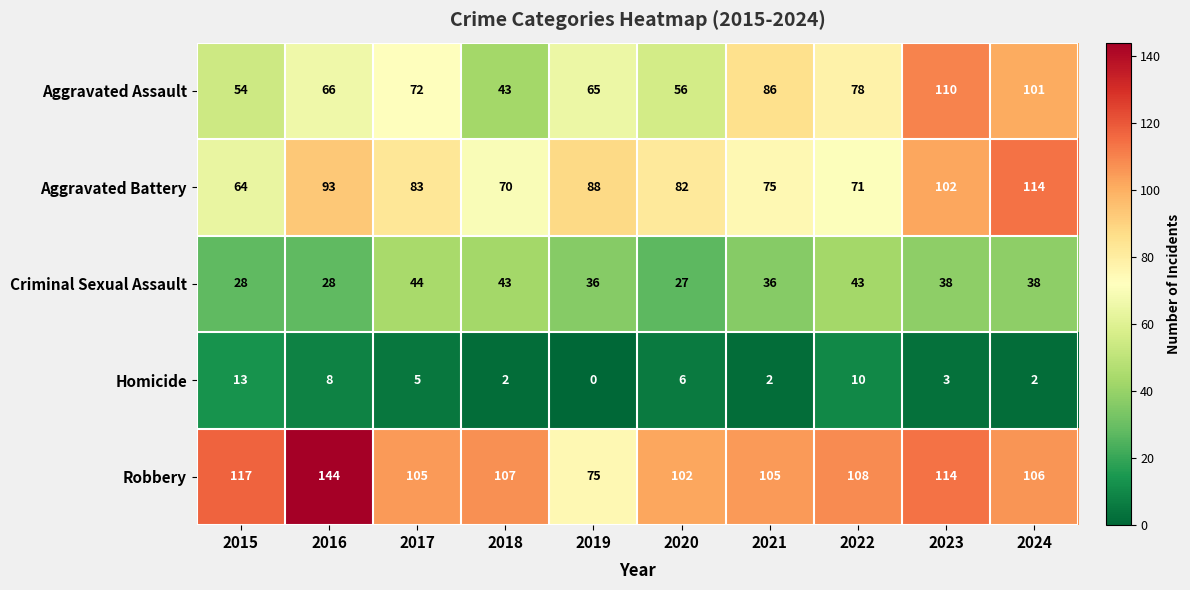

What is the maximum value shown in the chart?

144